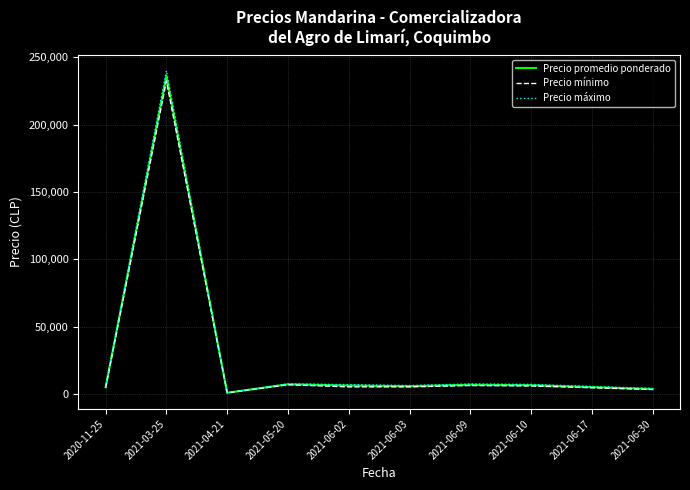

At which label does Precio mínimo first exceed 5333?

2021-03-25